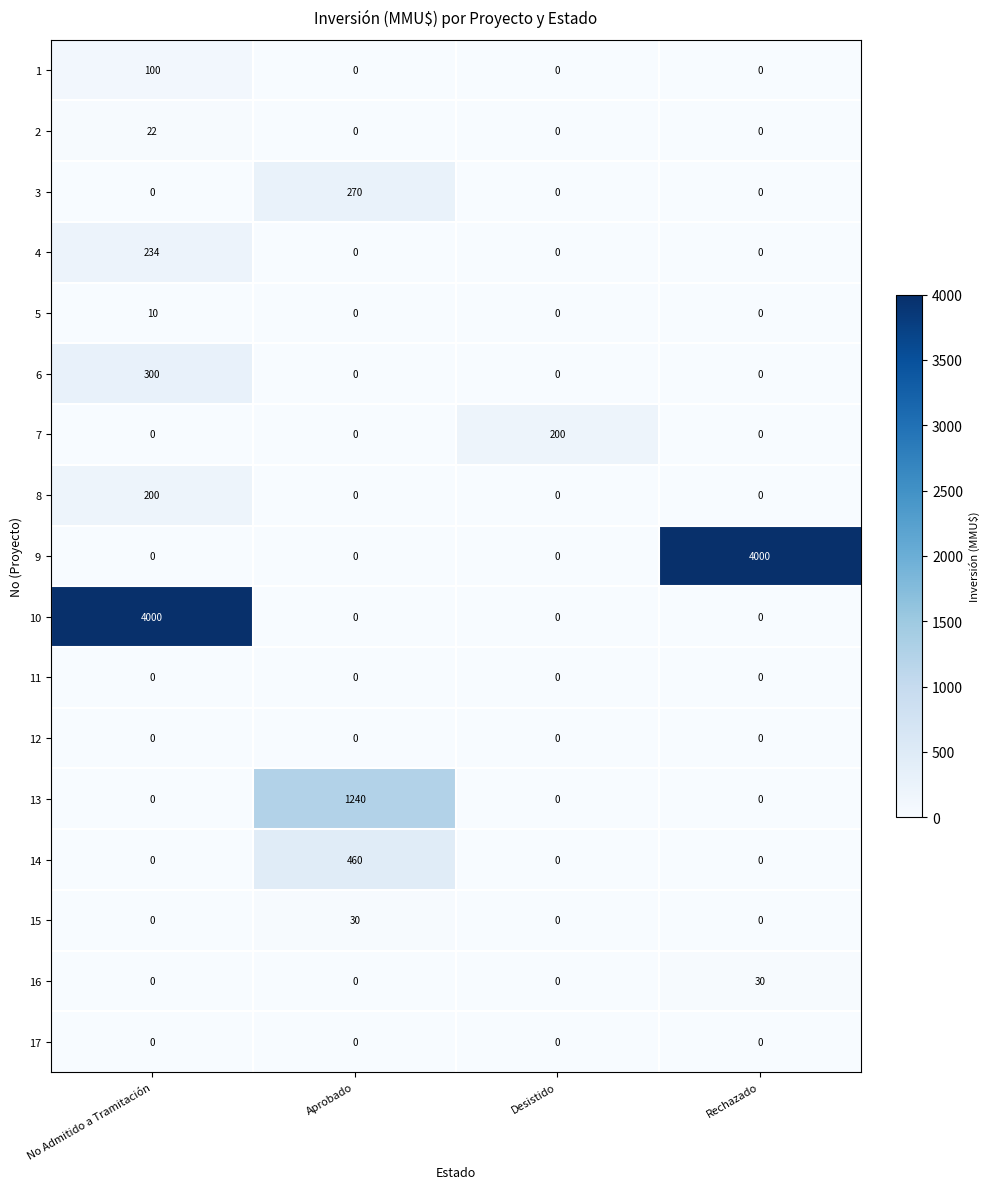

What is the total value across all series at Rechazado?

4030